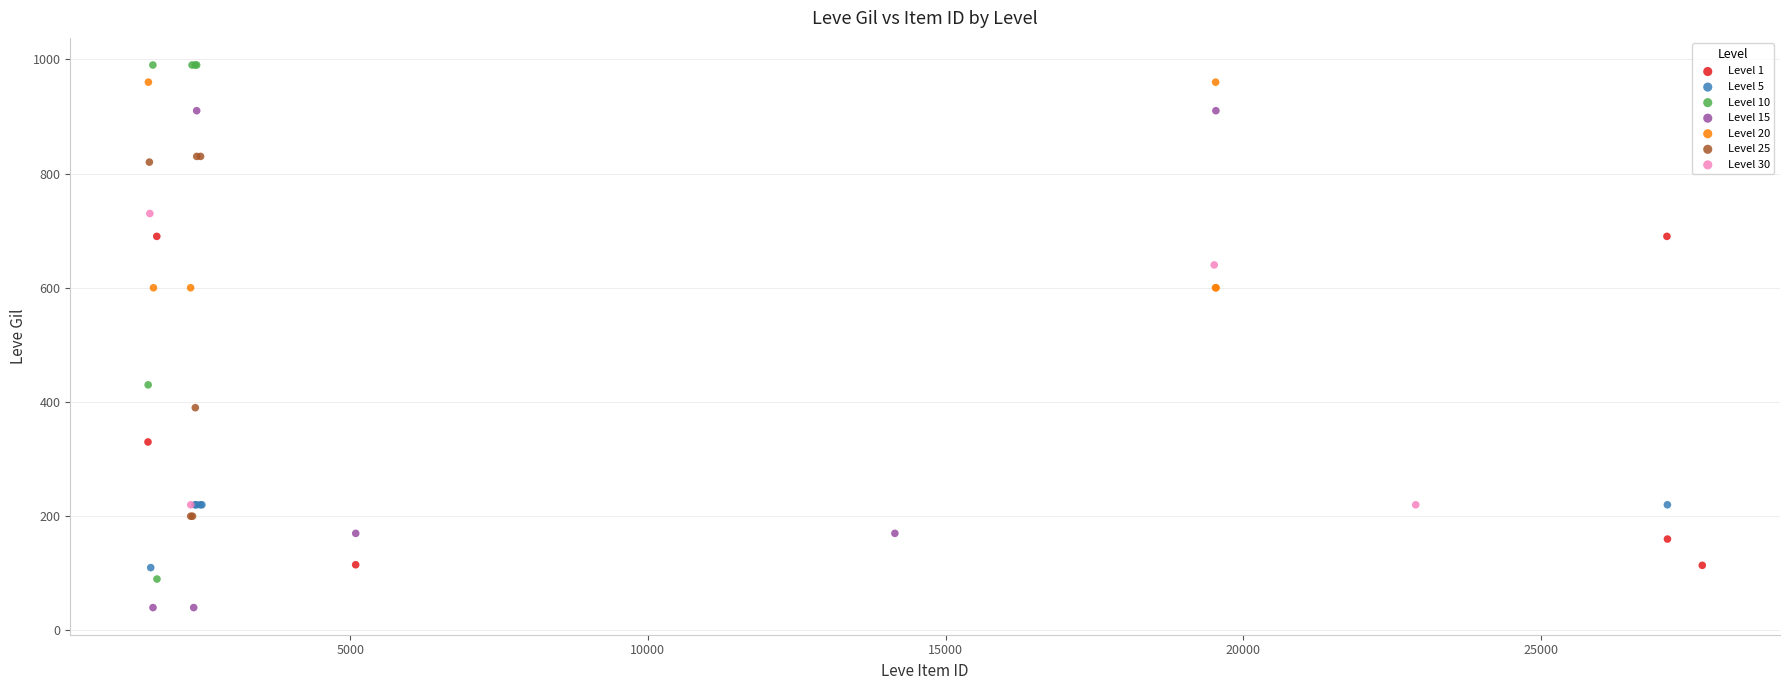

Which series reaches the minimum Y coordinate?

Level 15